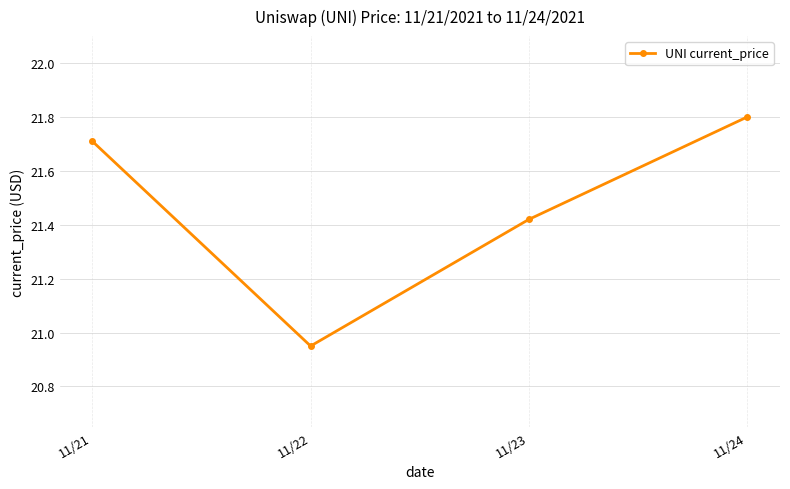

How many values are below 21?

1